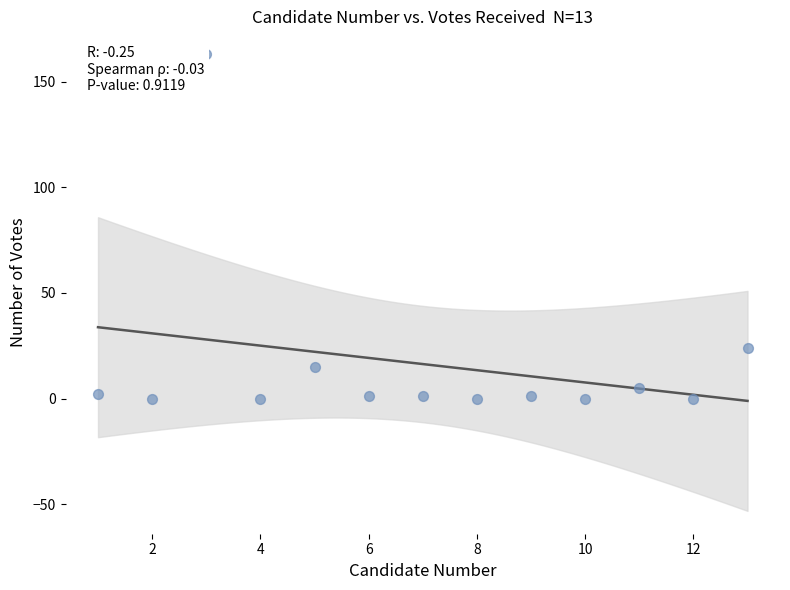

What is the range of Y values (max minus min)?

163